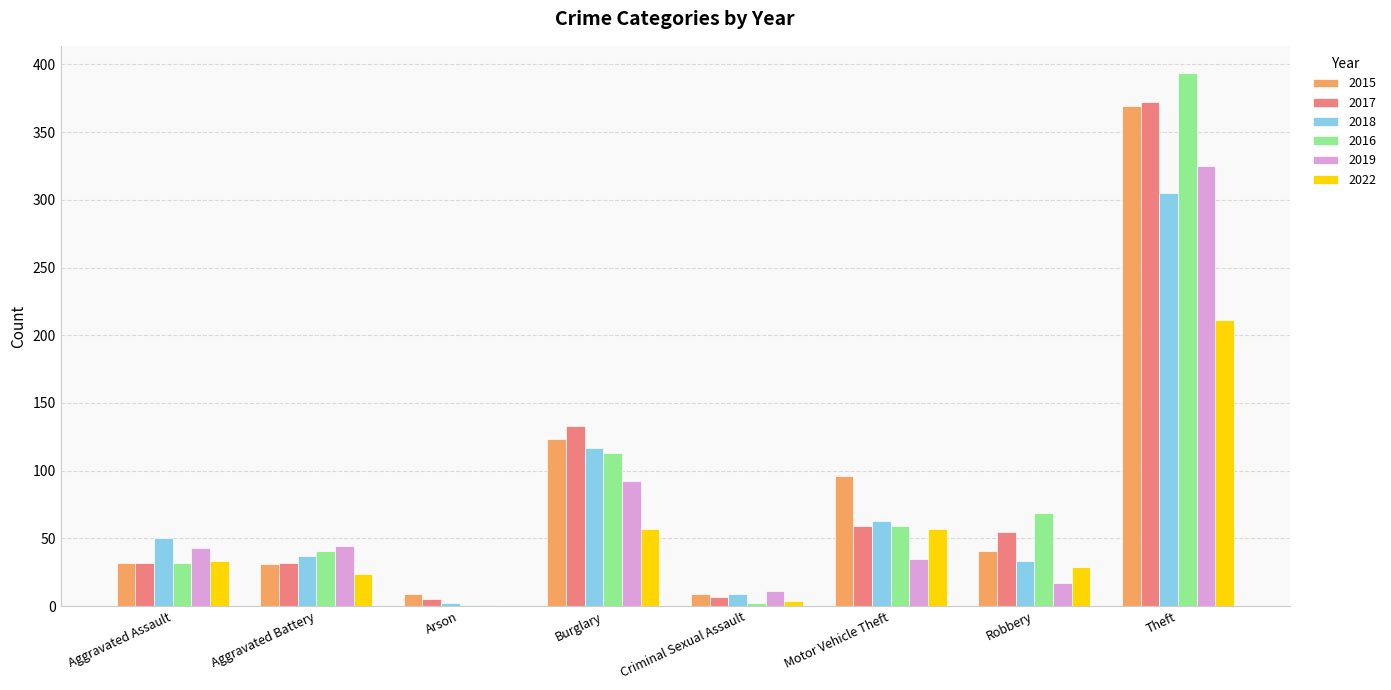

How many groups of bars are there?

8